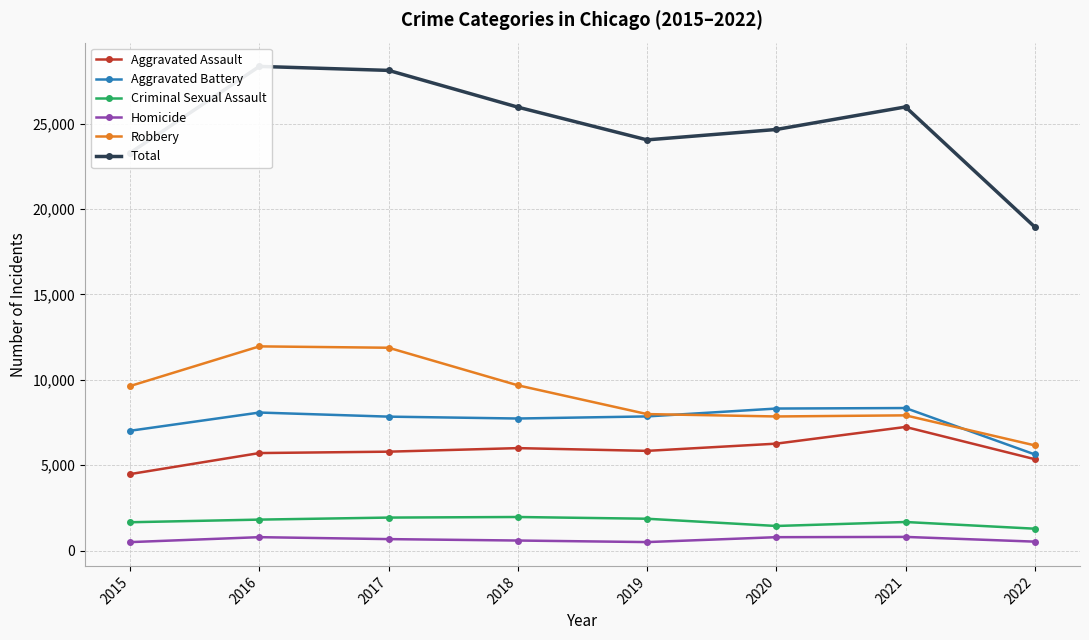

Reading left to right, what are all the values shown in this chart?

Aggravated Assault: 4480	5712	5793	6001	5840	6263	7241	5353
Aggravated Battery: 7018	8085	7845	7735	7857	8319	8348	5632
Criminal Sexual Assault: 1660	1814	1933	1967	1865	1441	1674	1282
Homicide: 496	786	672	589	498	785	801	524
Robbery: 9638	11960	11880	9679	7994	7855	7920	6162
Total: 23292	28357	28123	25971	24054	24663	25984	18953